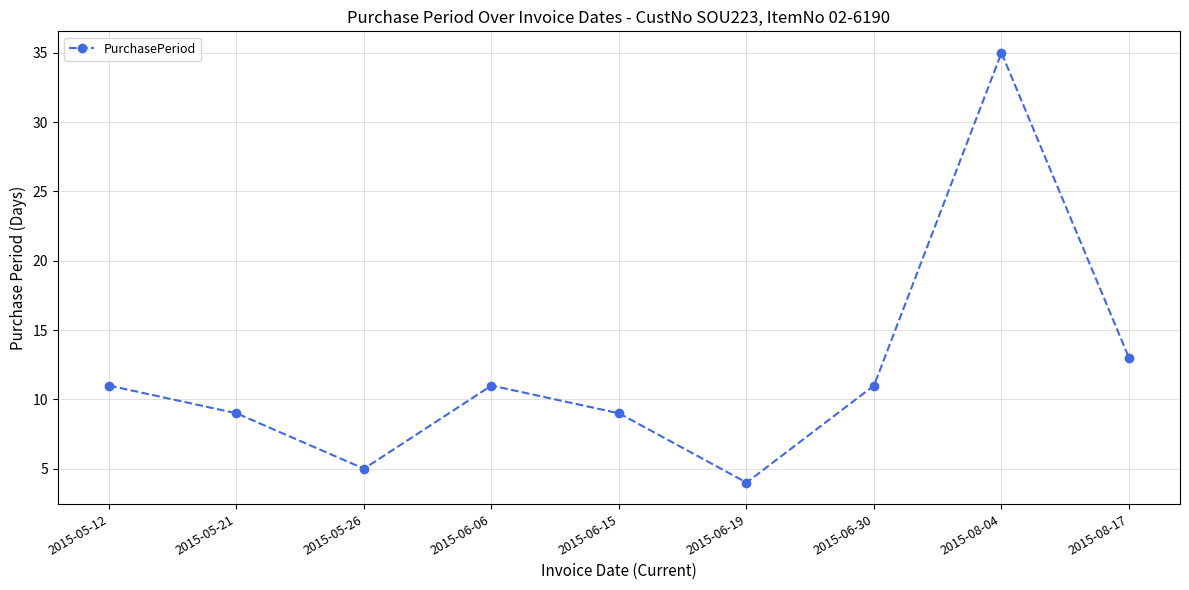

What is the sum of all values?

108